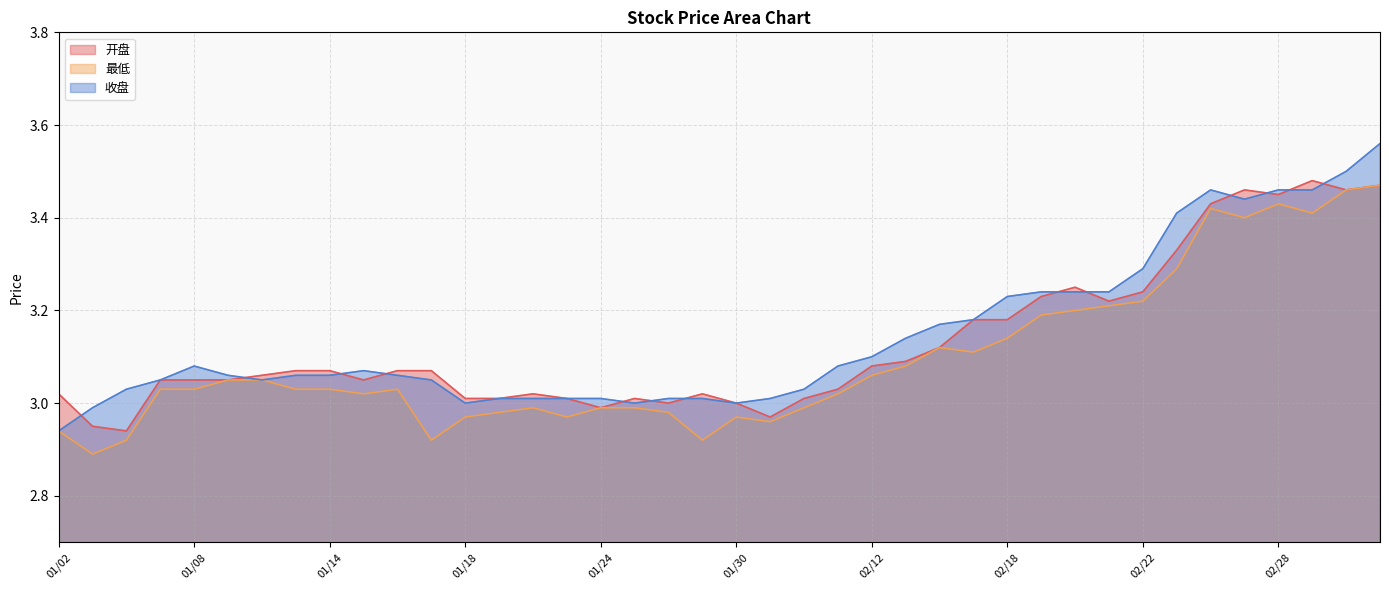

Reading left to right, extract all data points from this chart.

开盘: 01/02=3.0	01/03=3.0	01/04=2.9	01/07=3.0	01/08=3.0	01/09=3.0	01/10=3.1	01/11=3.1	01/14=3.1	01/15=3.0	01/16=3.1	01/17=3.1	01/18=3.0	01/21=3.0	01/22=3.0	01/23=3.0	01/24=3.0	01/25=3.0	01/28=3.0	01/29=3.0	01/30=3.0	01/31=3.0	02/01=3.0	02/11=3.0	02/12=3.1	02/13=3.1	02/14=3.1	02/15=3.2	02/18=3.2	02/19=3.2	02/20=3.2	02/21=3.2	02/22=3.2	02/25=3.3	02/26=3.4	02/27=3.5	02/28=3.5	03/01=3.5	03/04=3.5	03/05=3.5
最低: 01/02=2.9	01/03=2.9	01/04=2.9	01/07=3.0	01/08=3.0	01/09=3.0	01/10=3.0	01/11=3.0	01/14=3.0	01/15=3.0	01/16=3.0	01/17=2.9	01/18=3.0	01/21=3.0	01/22=3.0	01/23=3.0	01/24=3.0	01/25=3.0	01/28=3.0	01/29=2.9	01/30=3.0	01/31=3.0	02/01=3.0	02/11=3.0	02/12=3.1	02/13=3.1	02/14=3.1	02/15=3.1	02/18=3.1	02/19=3.2	02/20=3.2	02/21=3.2	02/22=3.2	02/25=3.3	02/26=3.4	02/27=3.4	02/28=3.4	03/01=3.4	03/04=3.5	03/05=3.5
收盘: 01/02=2.9	01/03=3.0	01/04=3.0	01/07=3.0	01/08=3.1	01/09=3.1	01/10=3.0	01/11=3.1	01/14=3.1	01/15=3.1	01/16=3.1	01/17=3.0	01/18=3.0	01/21=3.0	01/22=3.0	01/23=3.0	01/24=3.0	01/25=3.0	01/28=3.0	01/29=3.0	01/30=3.0	01/31=3.0	02/01=3.0	02/11=3.1	02/12=3.1	02/13=3.1	02/14=3.2	02/15=3.2	02/18=3.2	02/19=3.2	02/20=3.2	02/21=3.2	02/22=3.3	02/25=3.4	02/26=3.5	02/27=3.4	02/28=3.5	03/01=3.5	03/04=3.5	03/05=3.6